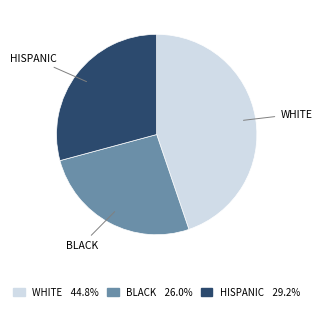

Rank the categories by value from highest to lowest.

WHITE, HISPANIC, BLACK